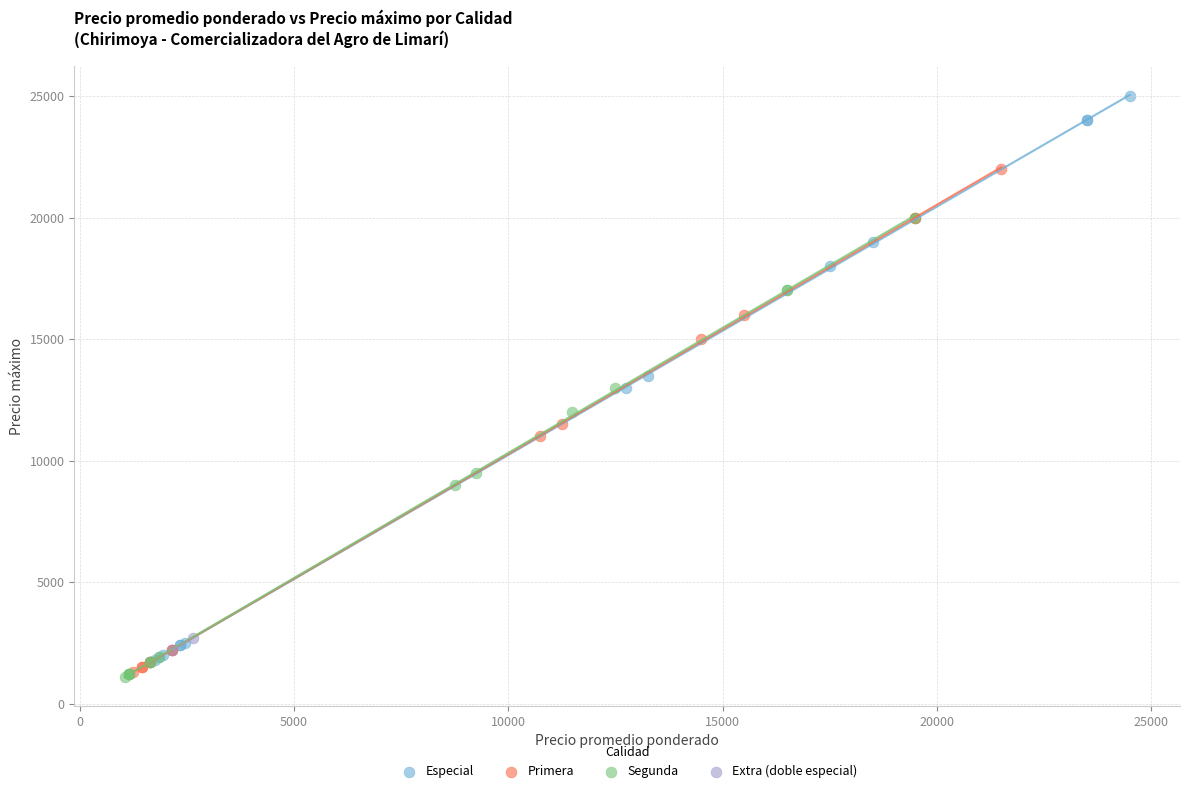

Which series reaches the maximum Y coordinate?

Especial